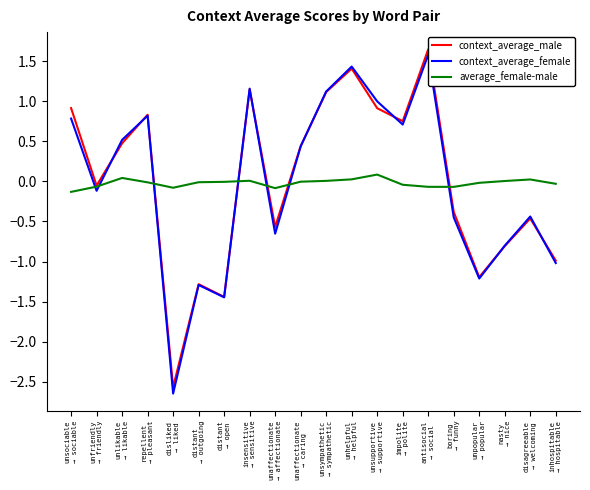

Reading left to right, what are all the values shown in this chart?

context_average_male: unsociable
→ sociable=0.9	unfriendly
→ friendly=-0.1	unlikable
→ likable=0.5	repellent
→ pleasant=0.8	disliked
→ liked=-2.6	distant
→ outgoing=-1.3	distant
→ open=-1.4	insensitive
→ sensitive=1.1	unaffectionate
→ affectionate=-0.6	unaffectionate
→ caring=0.4	unsympathetic
→ sympathetic=1.1	unhelpful
→ helpful=1.4	unsupportive
→ supportive=0.9	impolite
→ polite=0.8	antisocial
→ social=1.6	boring
→ funny=-0.4	unpopular
→ popular=-1.2	nasty
→ nice=-0.8	disagreeable
→ welcoming=-0.5	inhospitable
→ hospitable=-1.0
context_average_female: unsociable
→ sociable=0.8	unfriendly
→ friendly=-0.1	unlikable
→ likable=0.5	repellent
→ pleasant=0.8	disliked
→ liked=-2.6	distant
→ outgoing=-1.3	distant
→ open=-1.4	insensitive
→ sensitive=1.2	unaffectionate
→ affectionate=-0.7	unaffectionate
→ caring=0.4	unsympathetic
→ sympathetic=1.1	unhelpful
→ helpful=1.4	unsupportive
→ supportive=1.0	impolite
→ polite=0.7	antisocial
→ social=1.6	boring
→ funny=-0.4	unpopular
→ popular=-1.2	nasty
→ nice=-0.8	disagreeable
→ welcoming=-0.4	inhospitable
→ hospitable=-1.0
average_female-male: unsociable
→ sociable=-0.1	unfriendly
→ friendly=-0.1	unlikable
→ likable=0.0	repellent
→ pleasant=-0.0	disliked
→ liked=-0.1	distant
→ outgoing=-0.0	distant
→ open=-0.0	insensitive
→ sensitive=0.0	unaffectionate
→ affectionate=-0.1	unaffectionate
→ caring=-0.0	unsympathetic
→ sympathetic=0.0	unhelpful
→ helpful=0.0	unsupportive
→ supportive=0.1	impolite
→ polite=-0.0	antisocial
→ social=-0.1	boring
→ funny=-0.1	unpopular
→ popular=-0.0	nasty
→ nice=0.0	disagreeable
→ welcoming=0.0	inhospitable
→ hospitable=-0.0